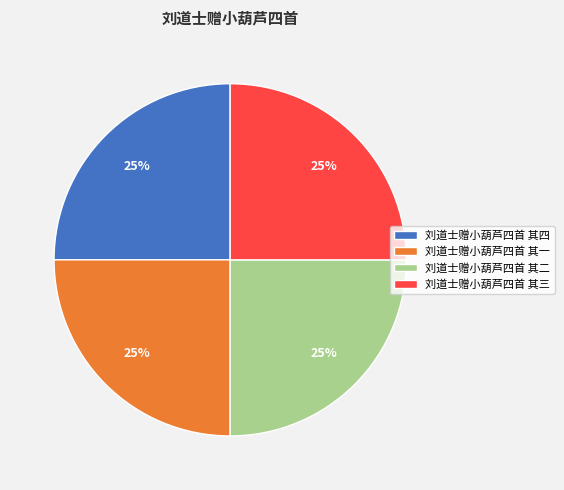

To the nearest percent, what portion does 刘道士赠小葫芦四首 其四 represent?

25%